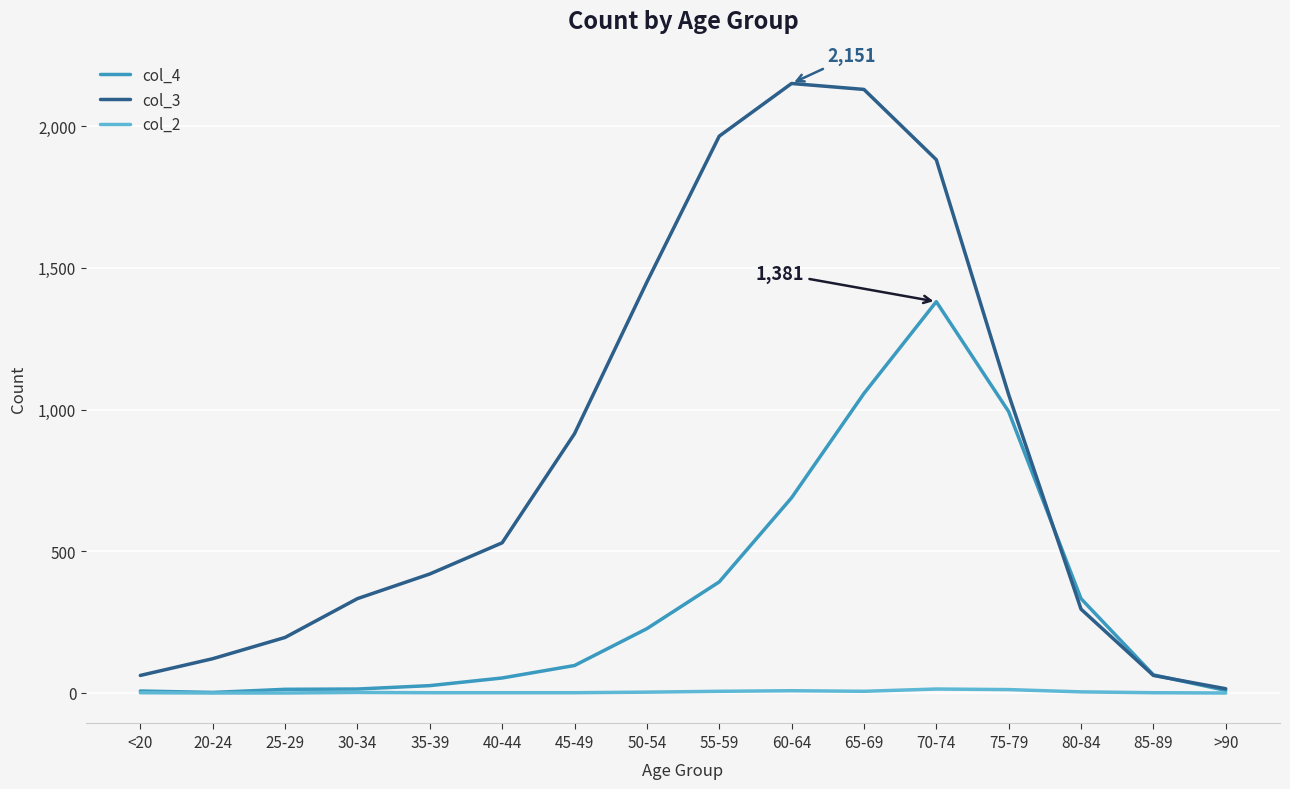

Which series has the widest spread of values?

col_3